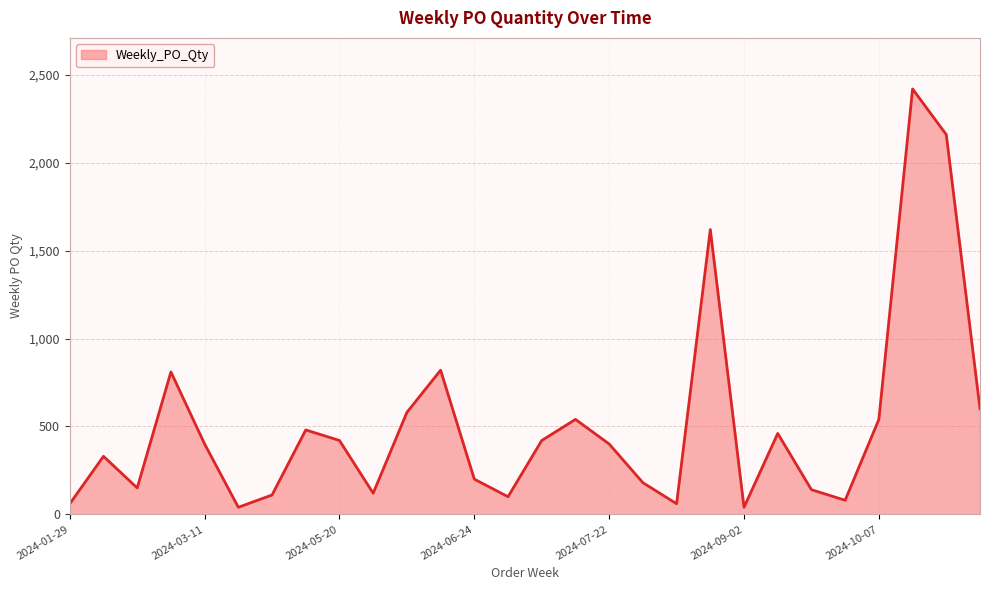

What is the maximum value shown in the chart?

2420